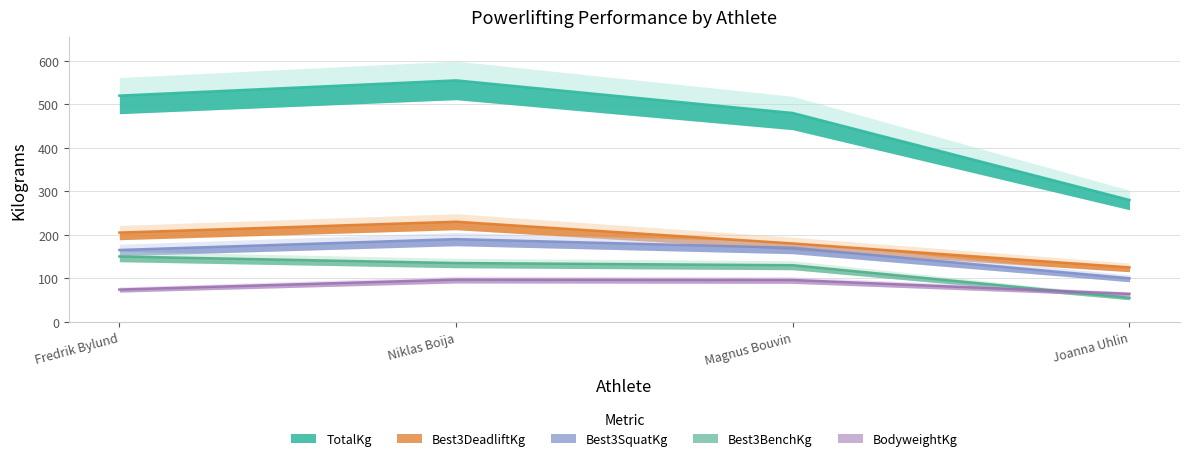

At which category is the sum across all series the highest?

Niklas Boija